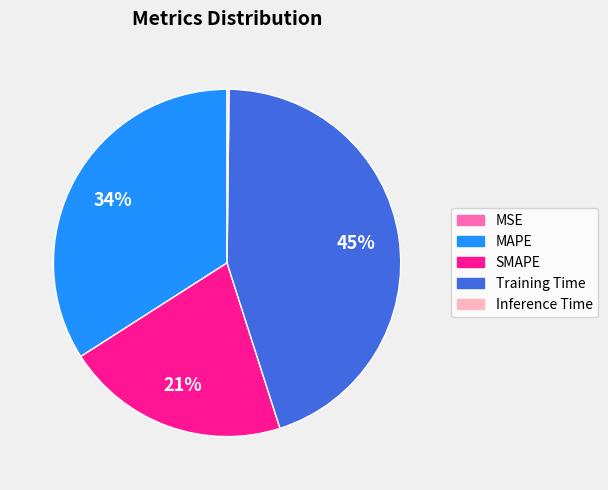

Which slice is the largest?

Training Time